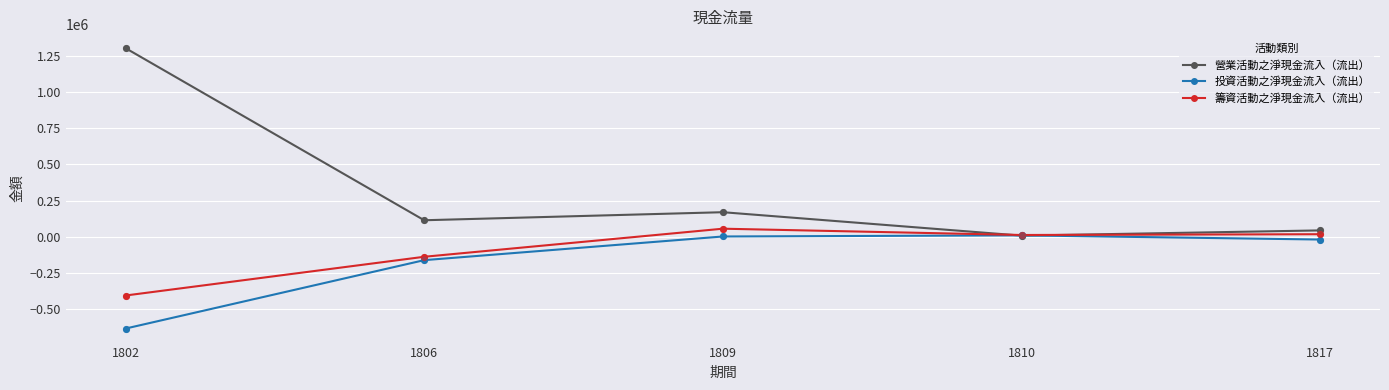

Which series has the widest spread of values?

營業活動之淨現金流入（流出）